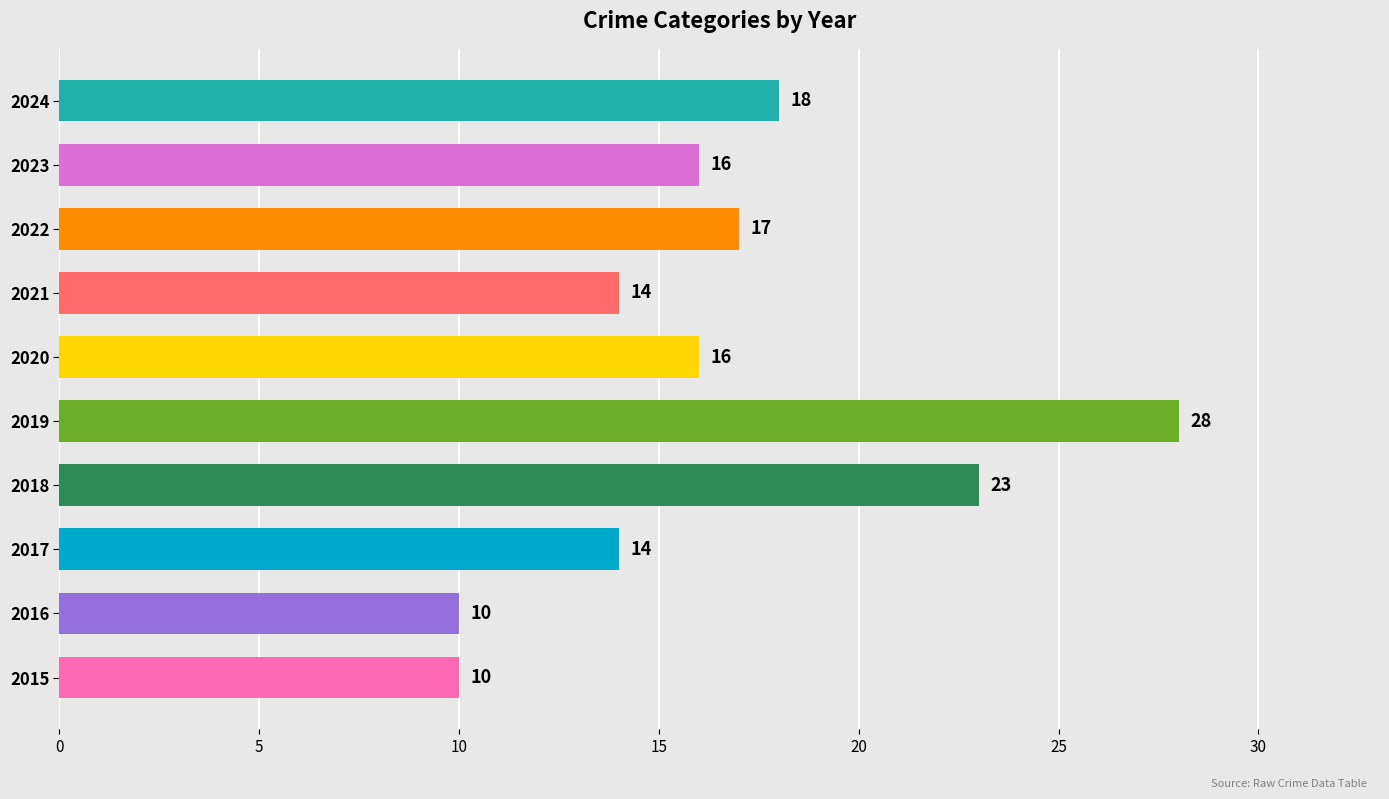

How many bars are there in total?

10